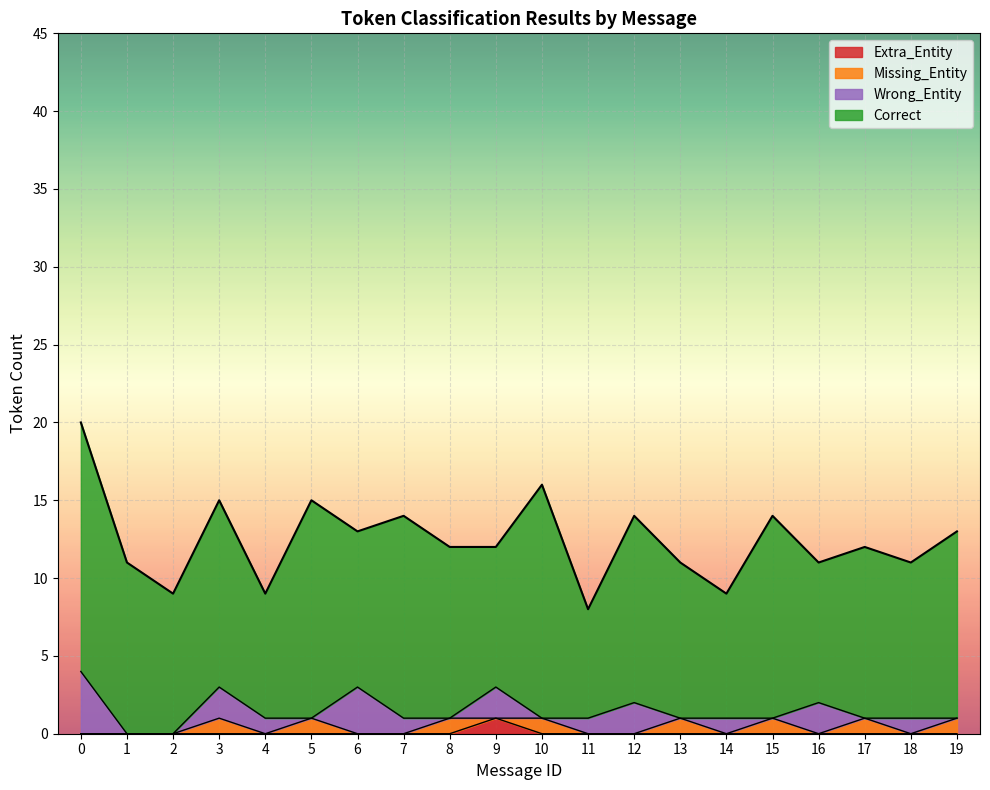

The Extra_Entity series shows 0 at 17. True or false?

True